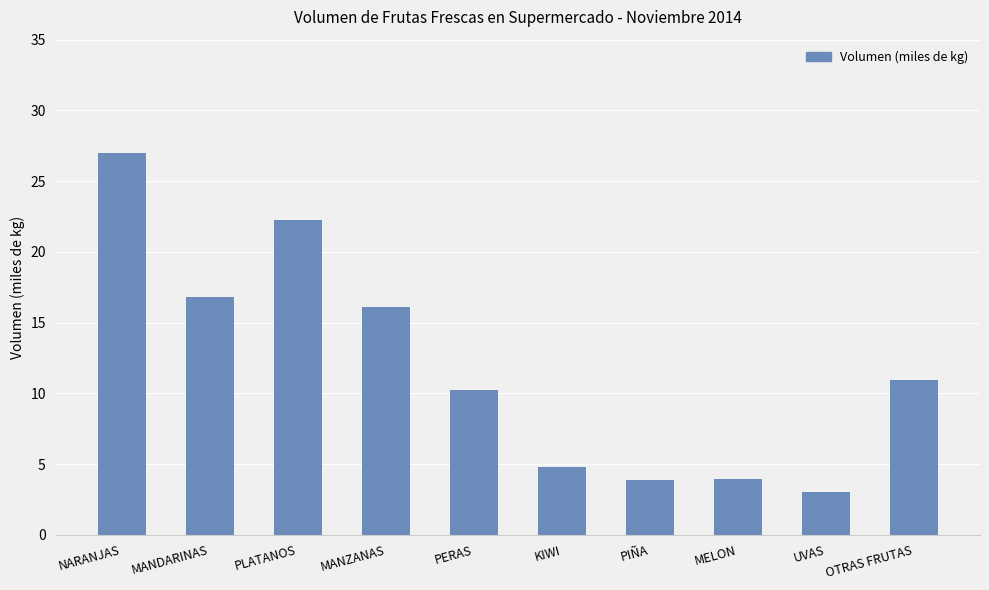

Reading left to right, transcribe all the data shown in this chart.

27.0	16.8	22.2	16.1	10.2	4.8	3.9	3.9	3.0	11.0